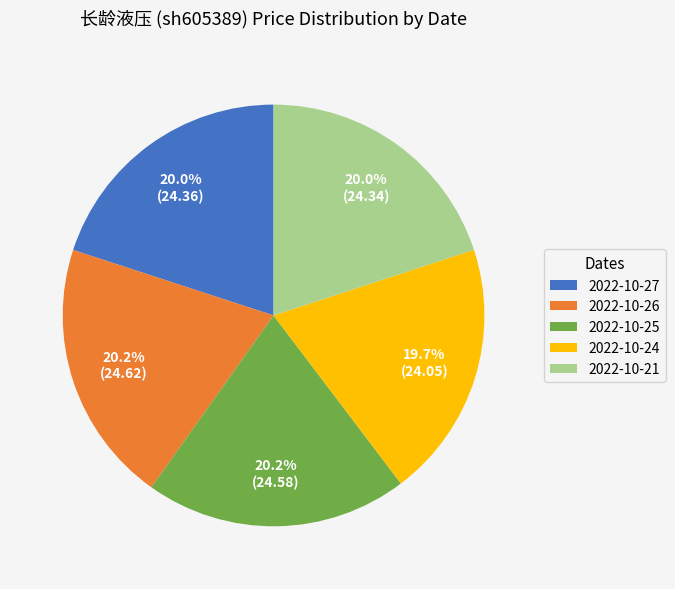

To the nearest percent, what percentage of the pie is 2022-10-27?

20%